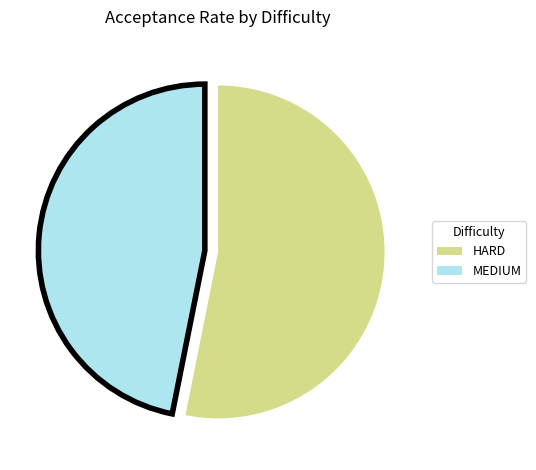

Does any single category account for the majority?

Yes